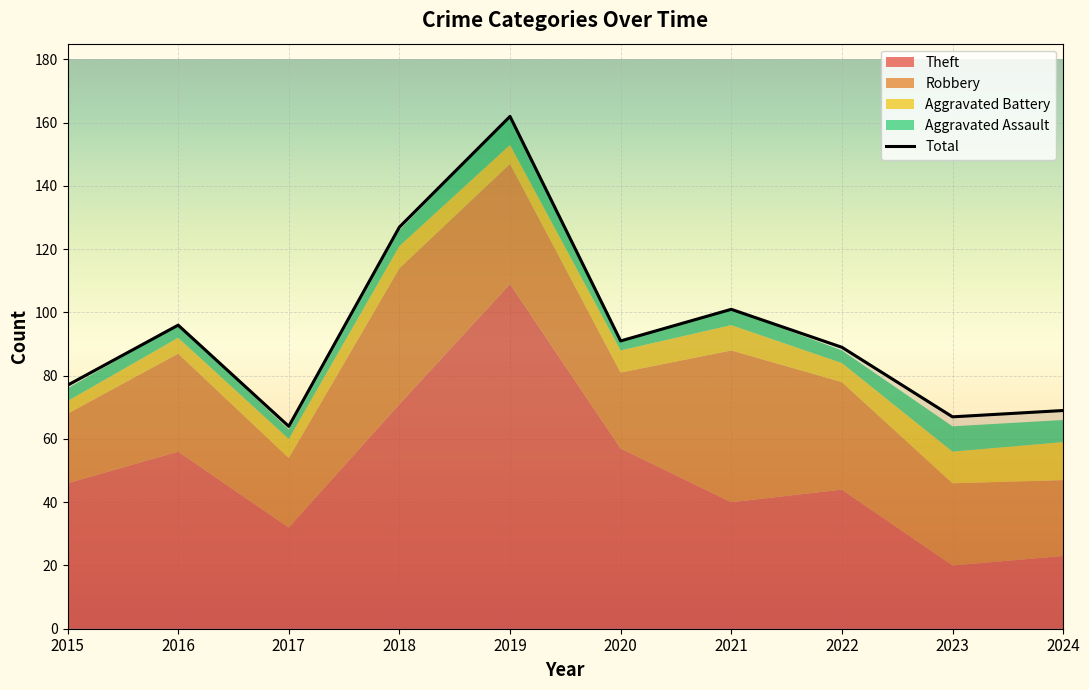

What is the difference between the second highest and second lowest values?

60